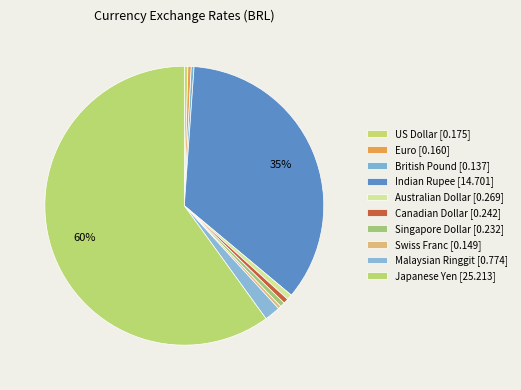

Is it true that British Pound is 0% of the pie?

True